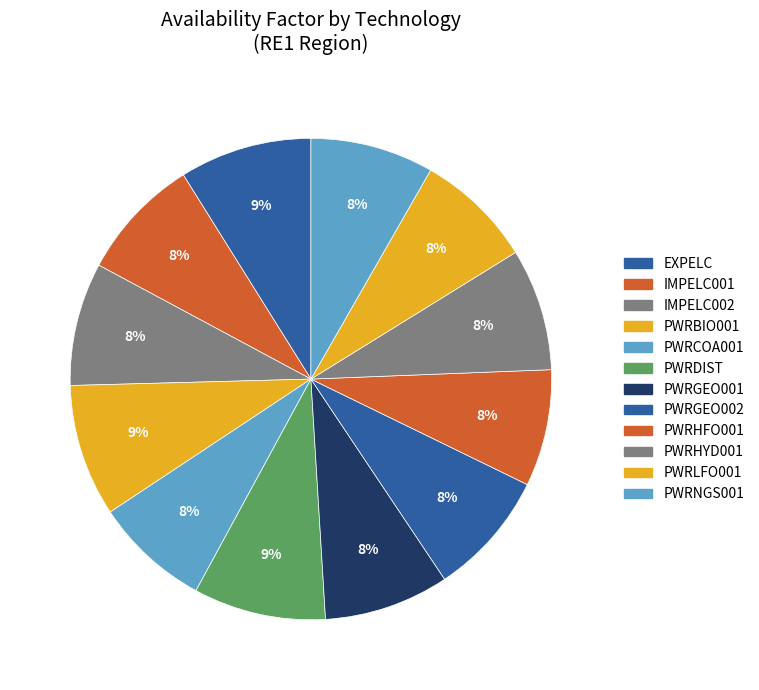

Do IMPELC002 and PWRNGS001 together represent more than half of the pie?

No